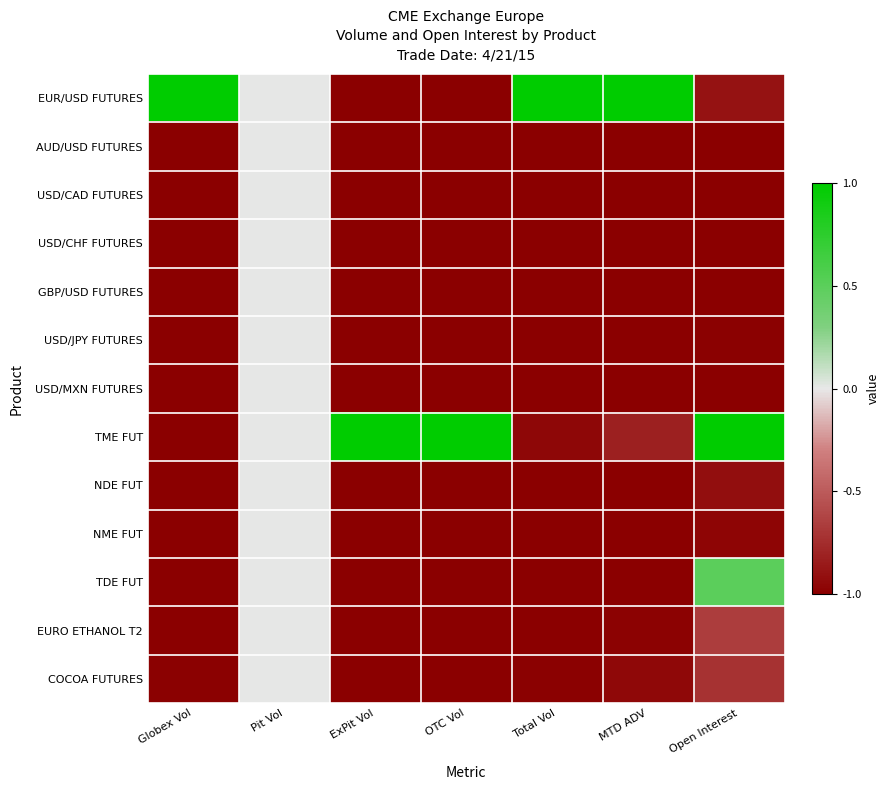

Which label corresponds to the smallest value in the chart?

ExPit Vol